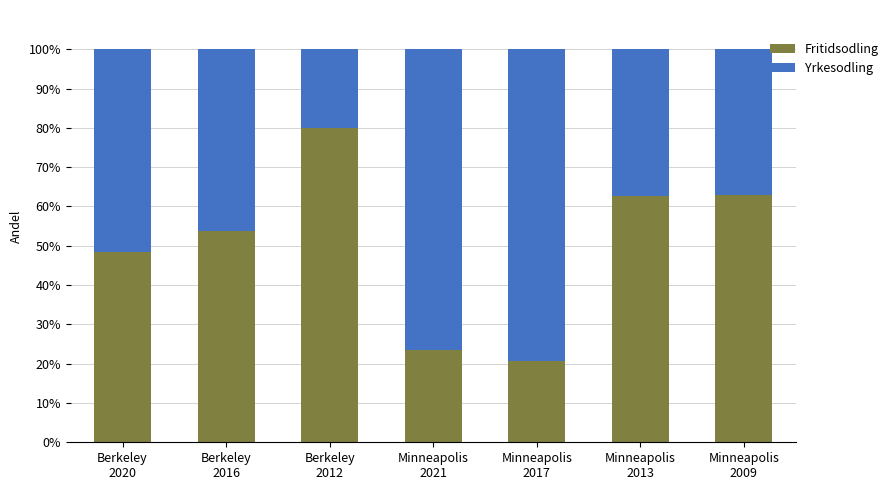

Does the chart contain stacked bars?

Yes